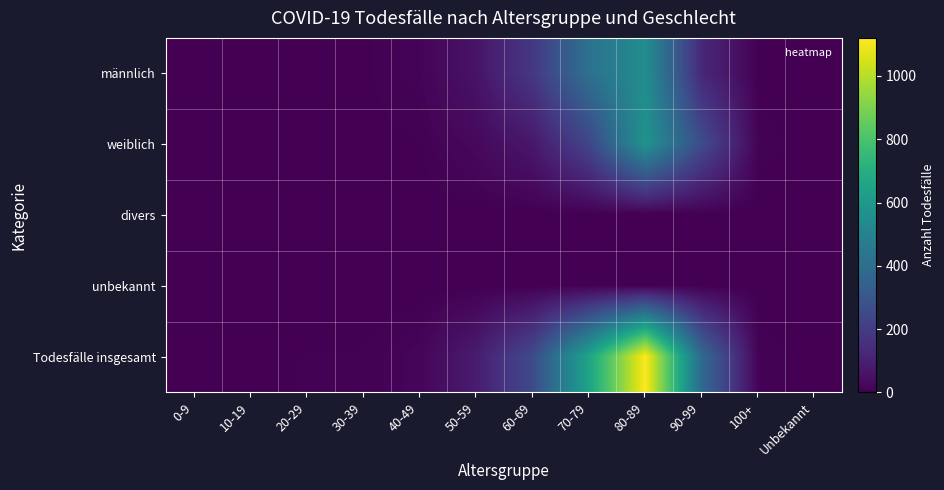

At how many categories does at least one series exceed 821?

1